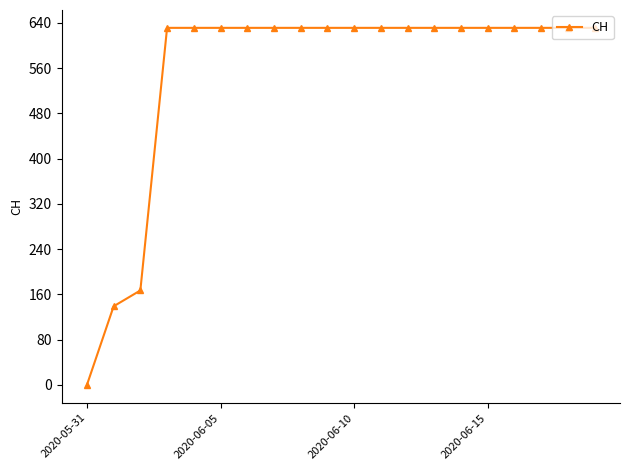

What is the greatest value displayed?

631